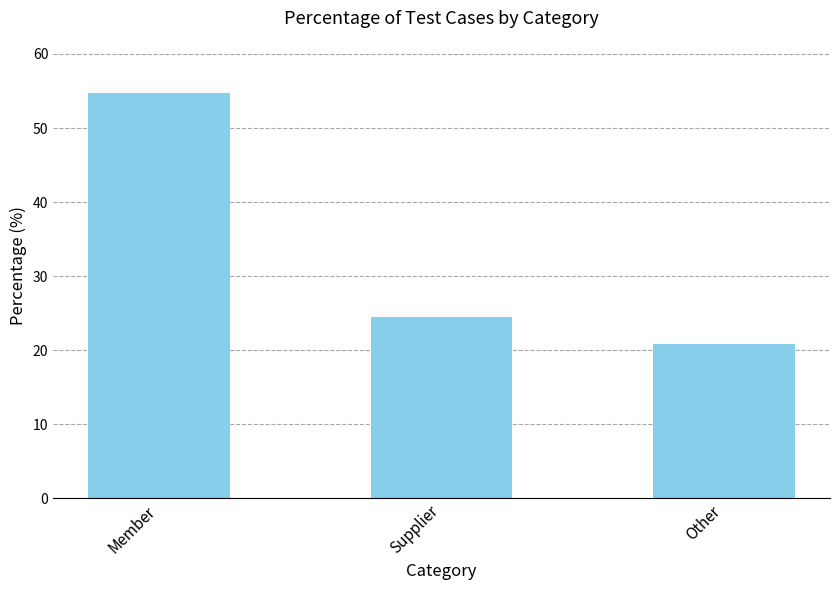

The value at Other is 29.6. True or false?

False